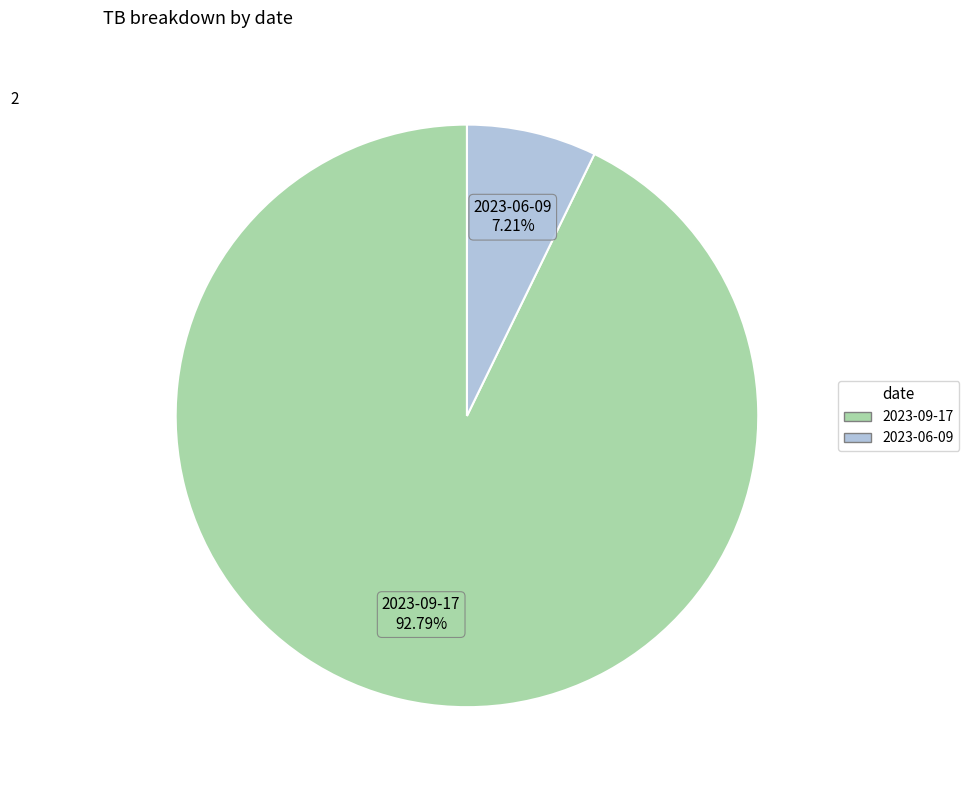

To the nearest percent, what is the average slice percentage?

50%